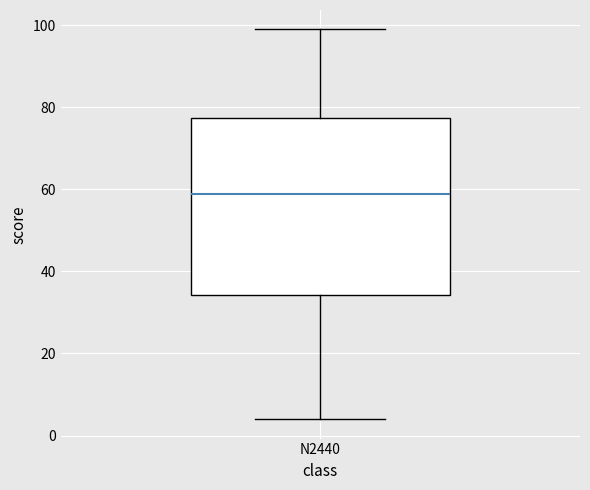

Where does the lower whisker of the box for N2440 end on the y-axis? The values are not printed on the chart, so give them approximately, as read against the axis.

4